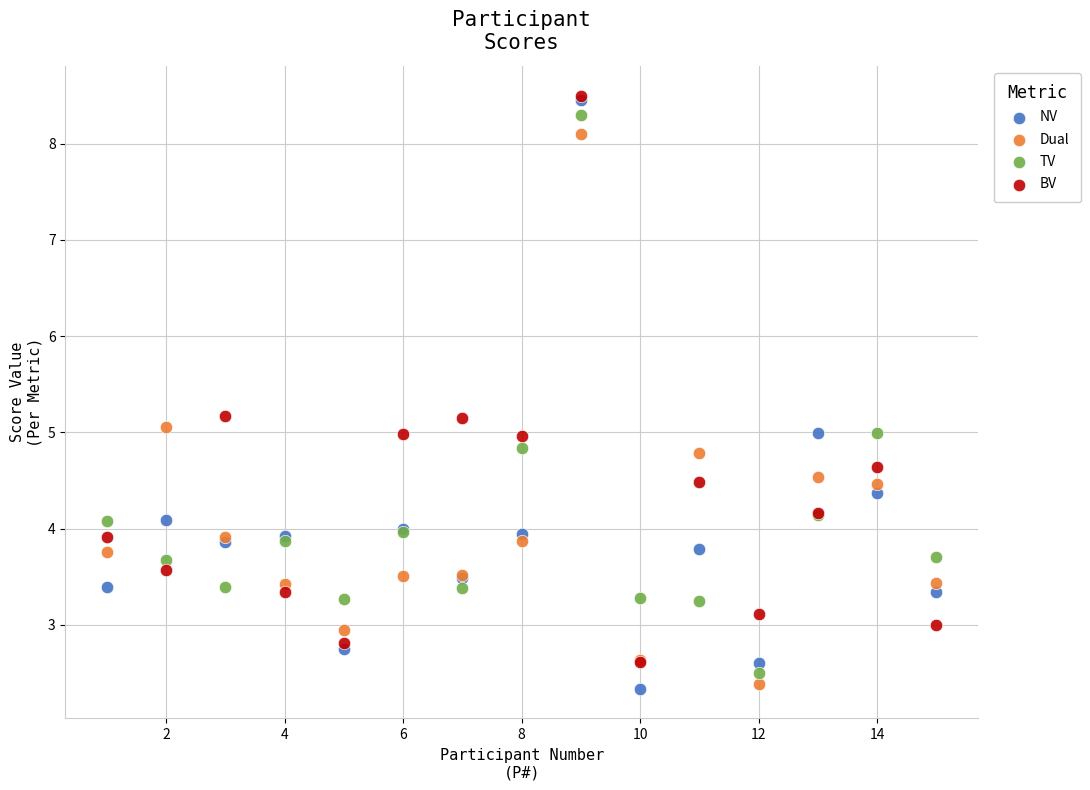

What are all the series names shown in the legend?

NV, Dual, TV, BV